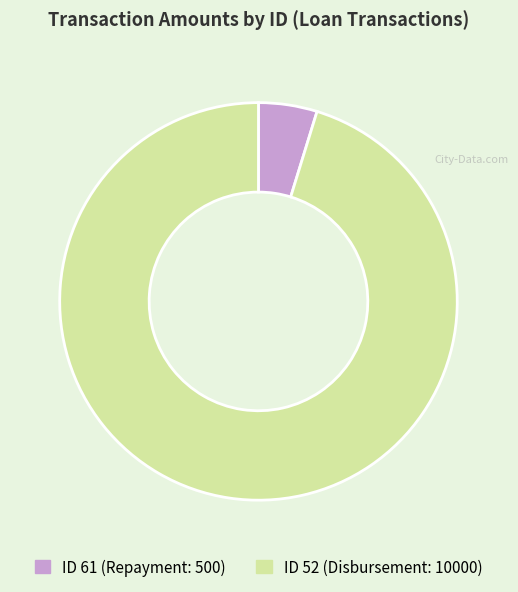

Is there a majority slice in this chart?

Yes